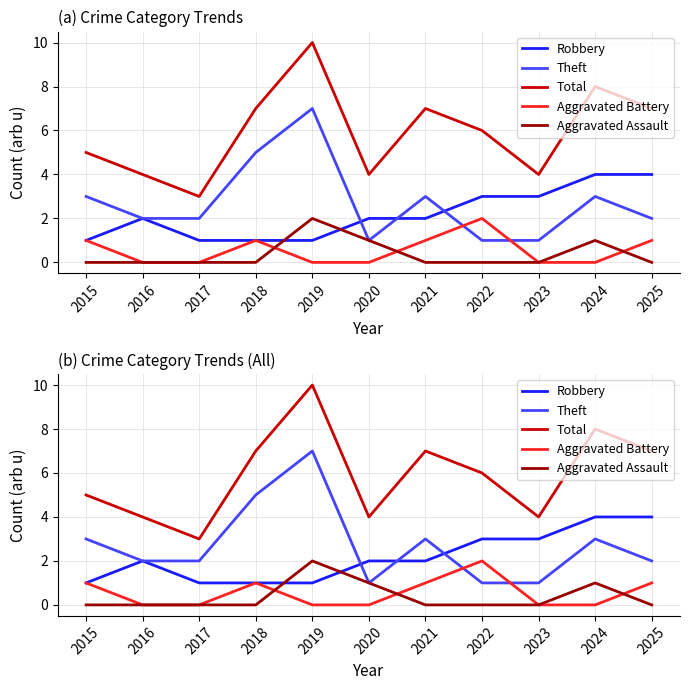

True or false: Aggravated Assault and Total cross at least once.

False